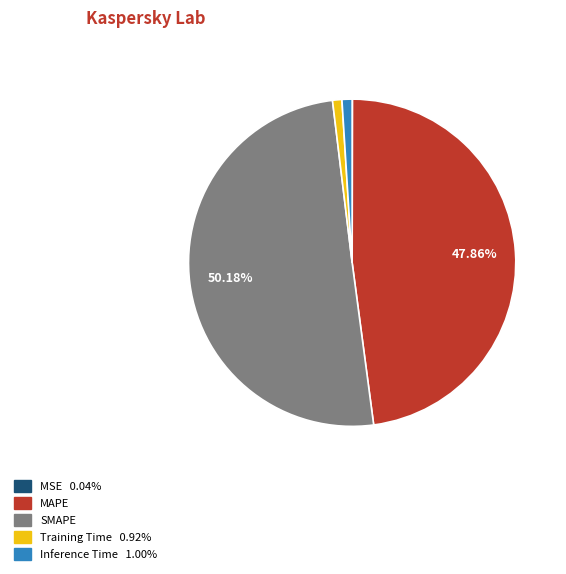

Which slice is the largest?

SMAPE